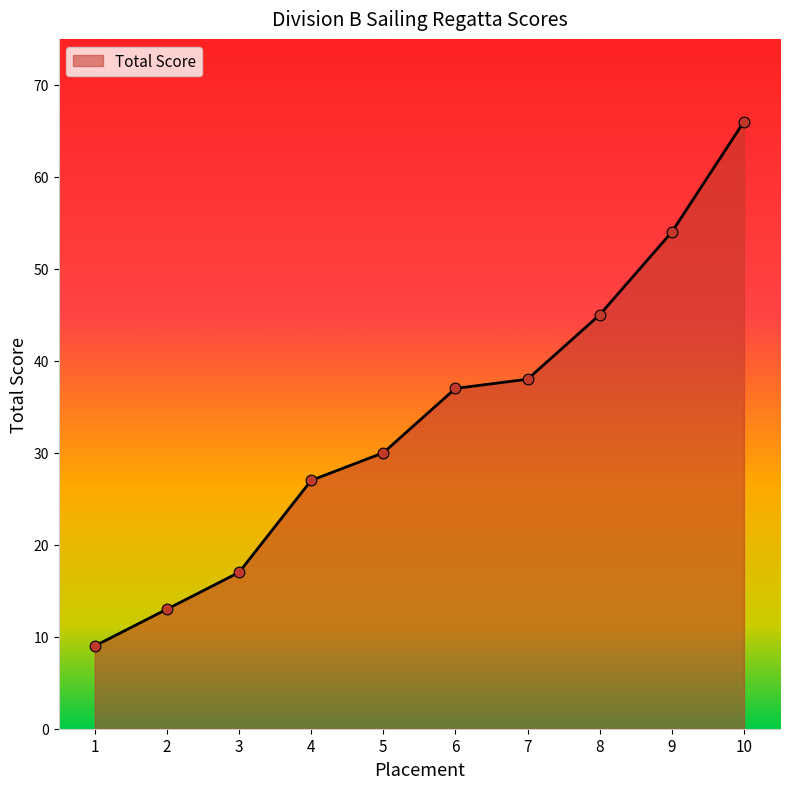

What is the ratio of the value at 4 to the value at 10?

0.4